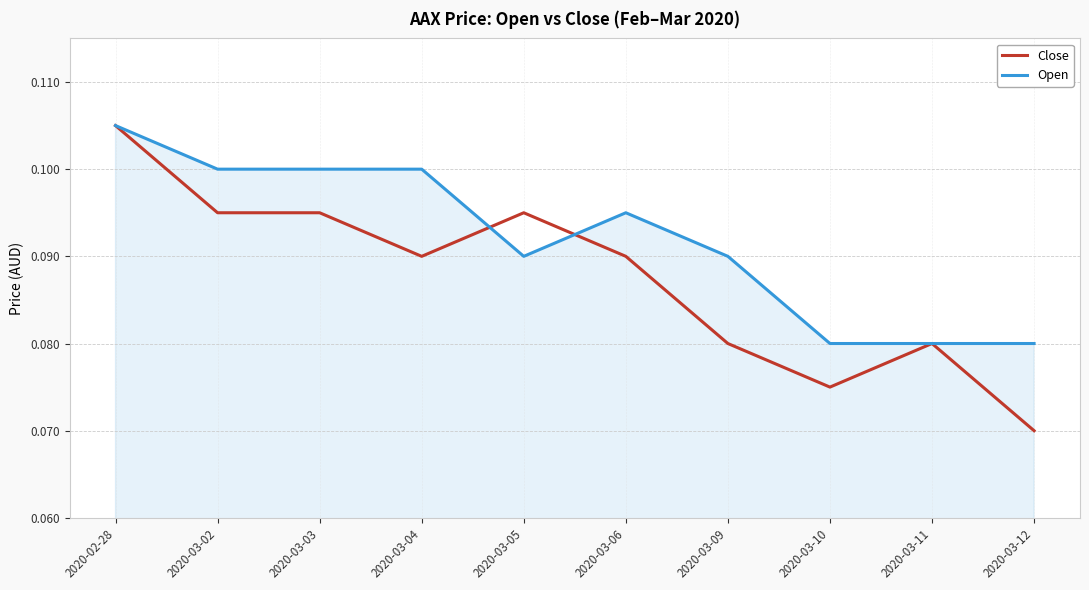

At 2020-03-10, list the series in order from largest to smallest.

Open, Close